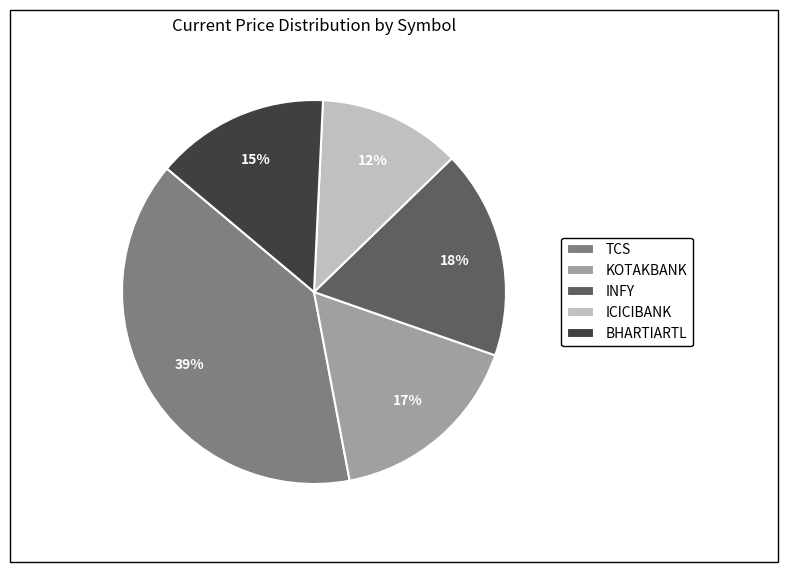

To the nearest percent, what percentage of the pie is TCS?

39%